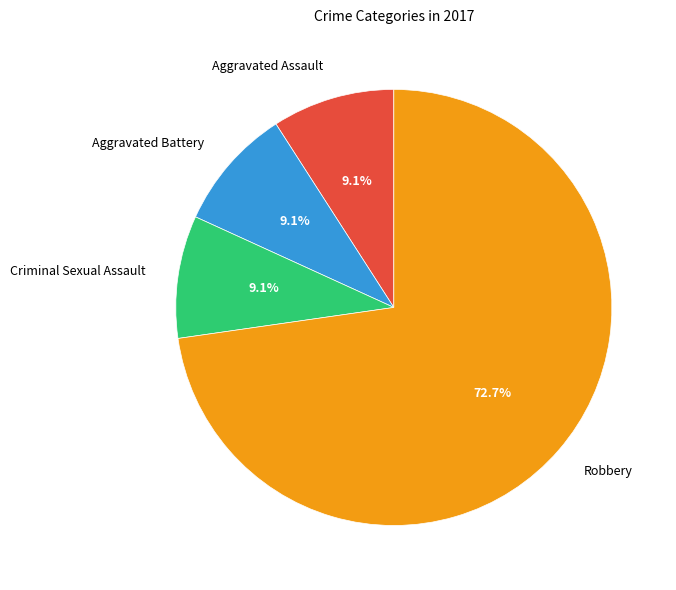

Which slice is the largest?

Robbery